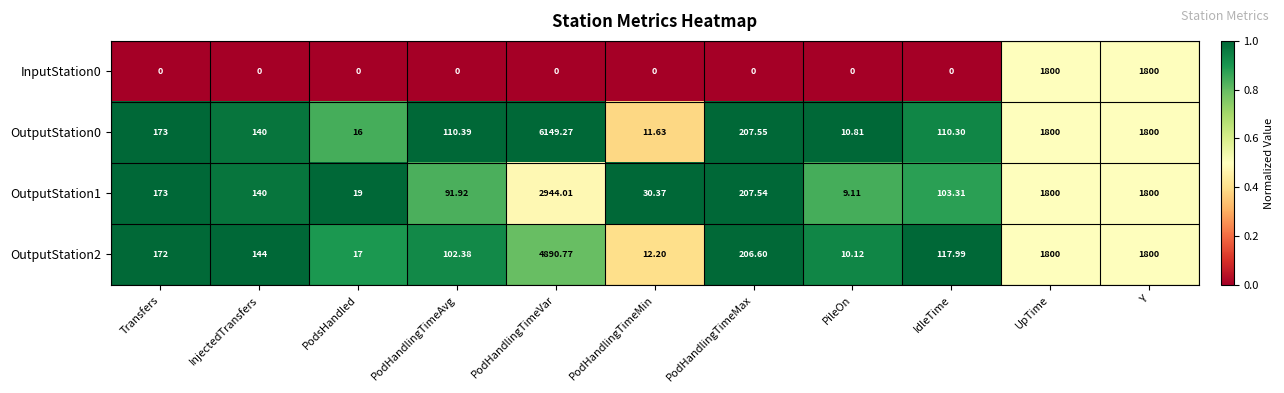

Count the number of categories in the chart.

11